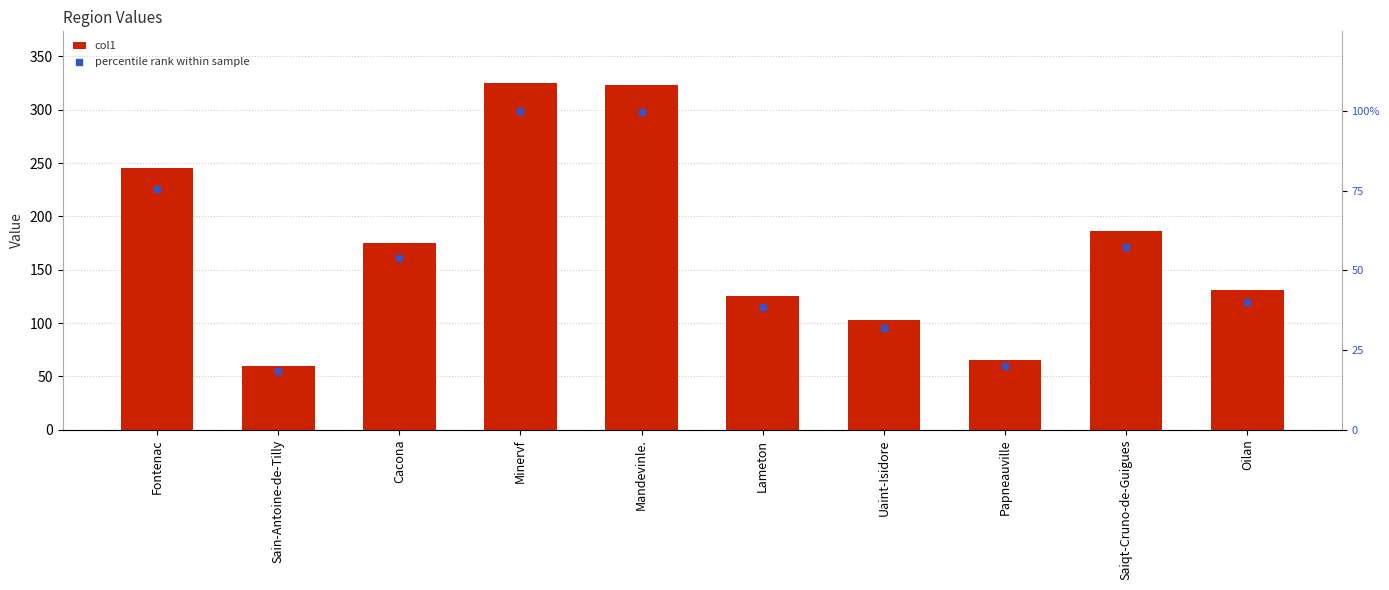

Is the value of col1 at Mandevinle. greater than the value of percentile rank within sample at Fontenac?

Yes